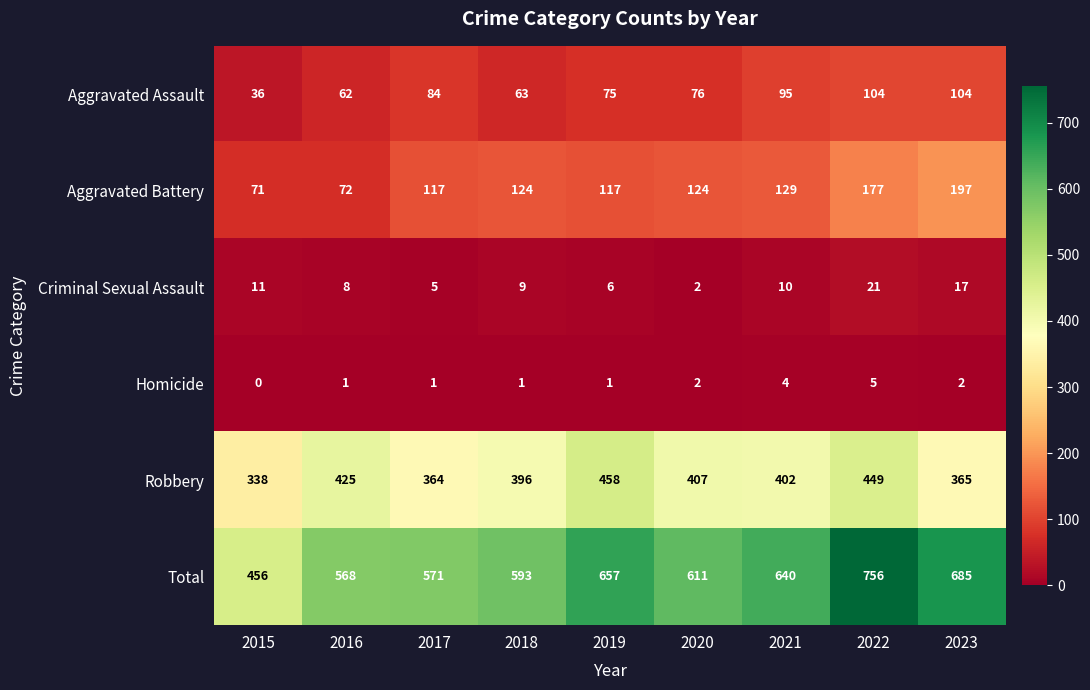

At which category is the sum across all series the highest?

2022